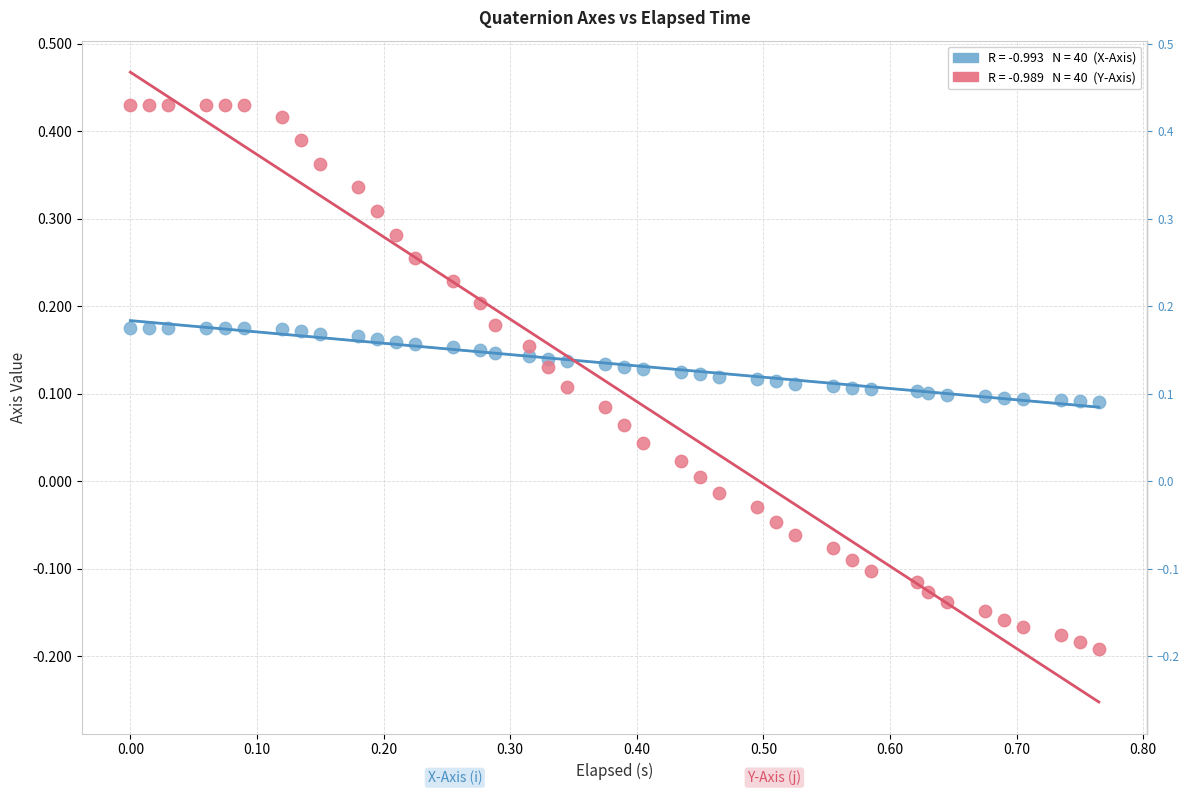

Across all data points, what is the range of Y values (max minus min)?

0.6